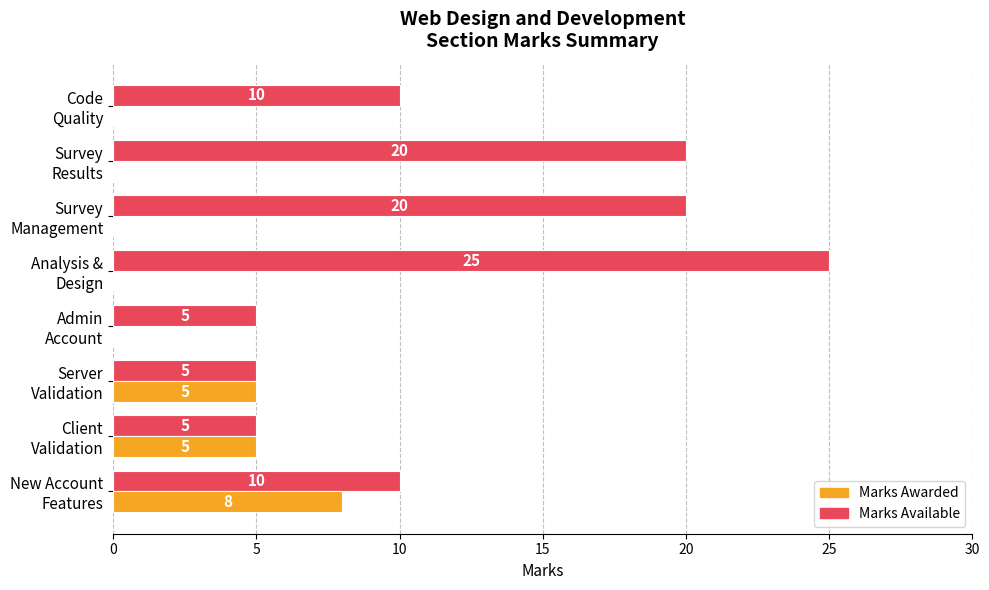

Count the number of categories in the chart.

8